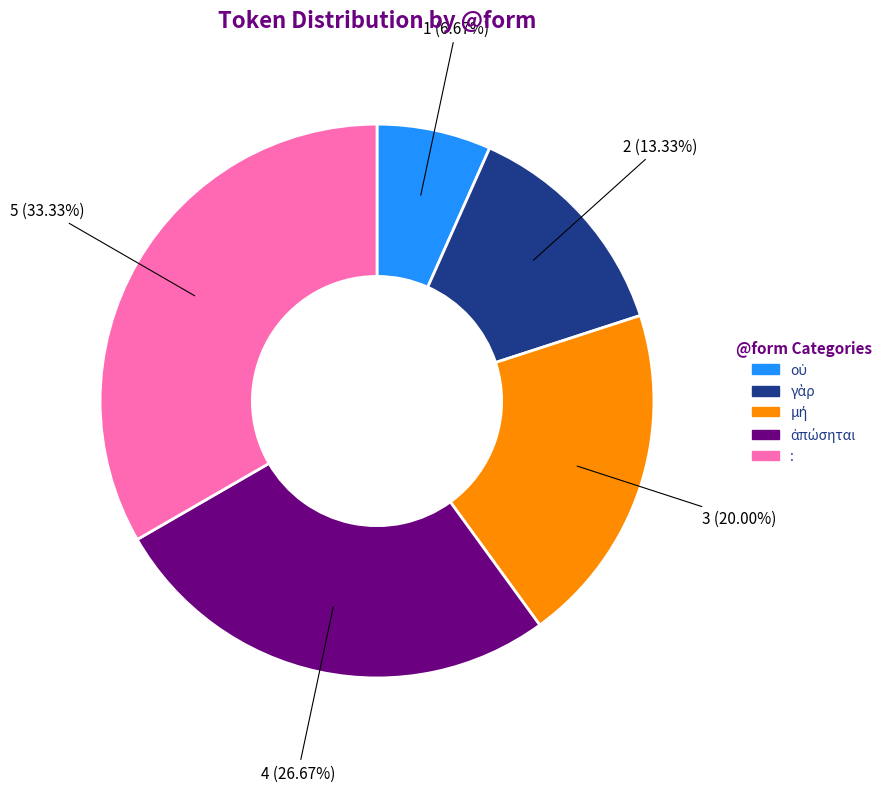

Is there any slice that represents more than half of the pie?

No